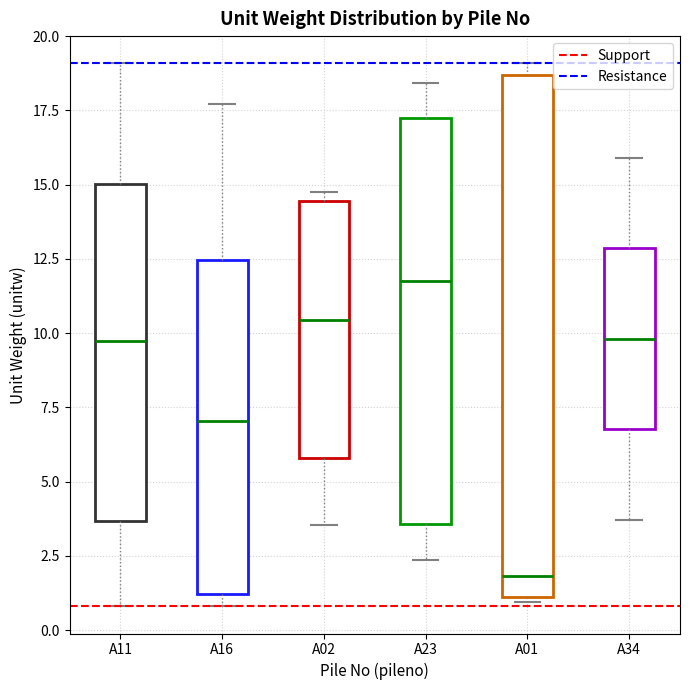

Where is the lower edge of the box for A01 on the y-axis? The values are not printed on the chart, so give them approximately, as read against the axis.

1.0